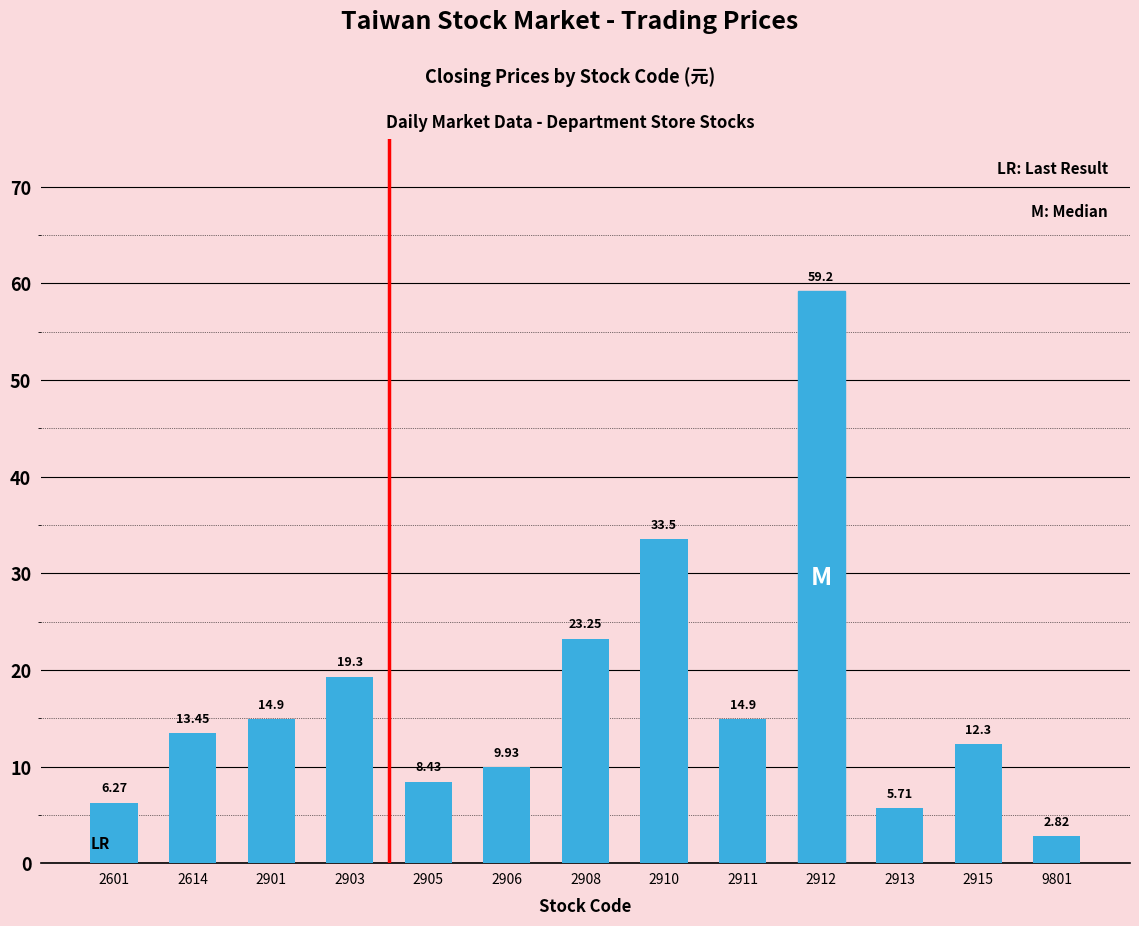

At which category does the chart reach its peak across all series?

2912